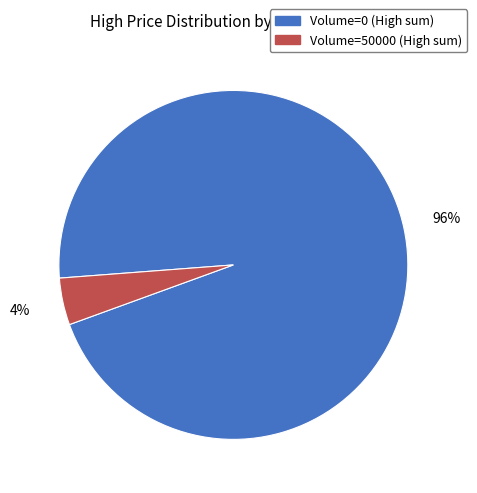

To the nearest percent, what is the average slice percentage?

50%